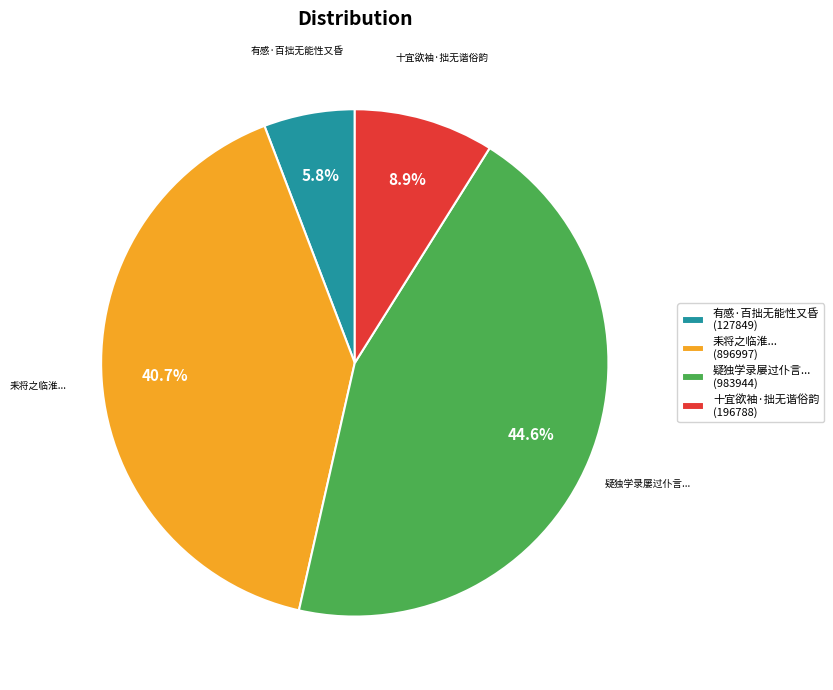

How much of the chart is everything except 十宜欲袖·拙无谐俗韵 (196788)?

91.1%